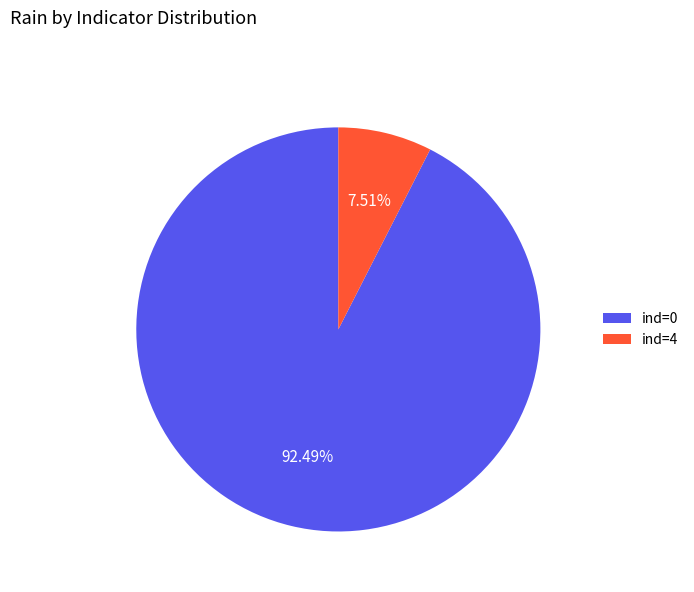

Rank the categories by value from highest to lowest.

ind=0, ind=4